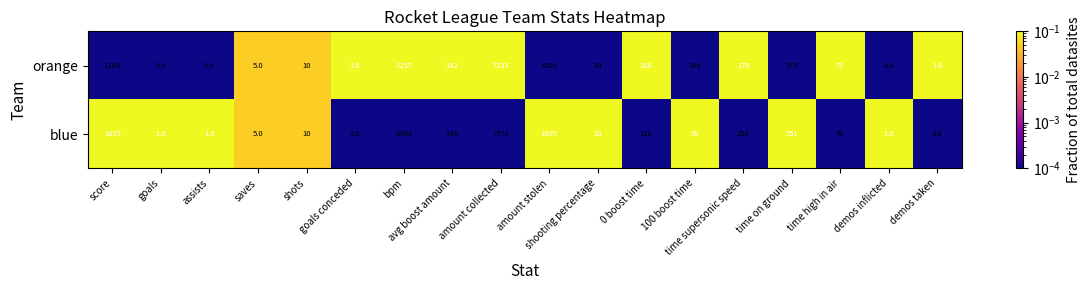

What is the maximum value shown in the chart?

7972